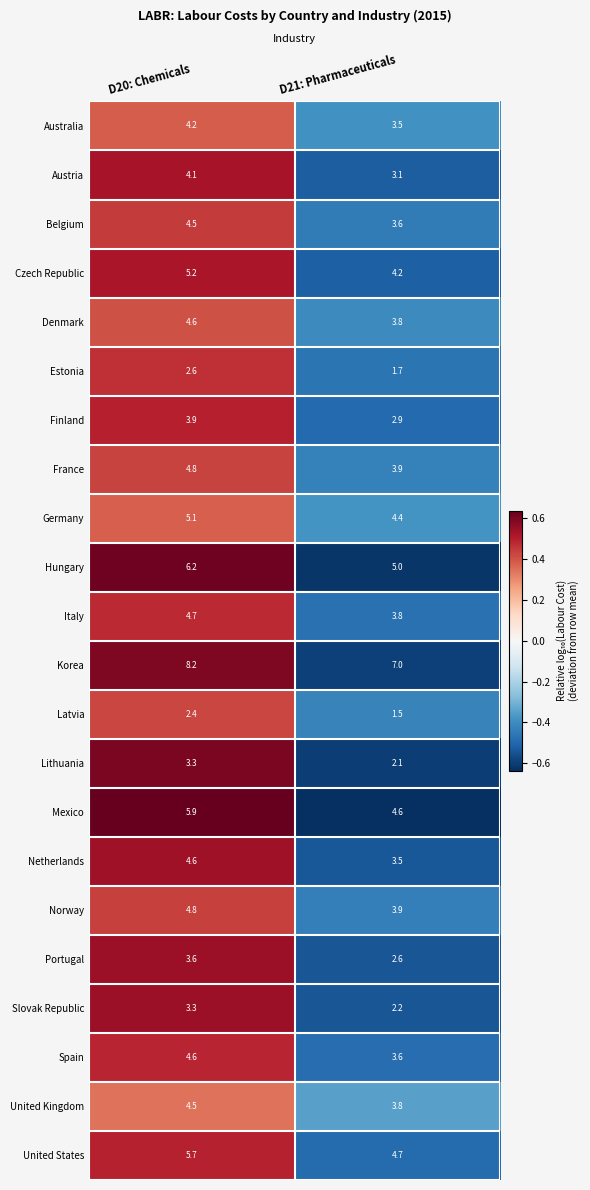

Count the number of categories in the chart.

2